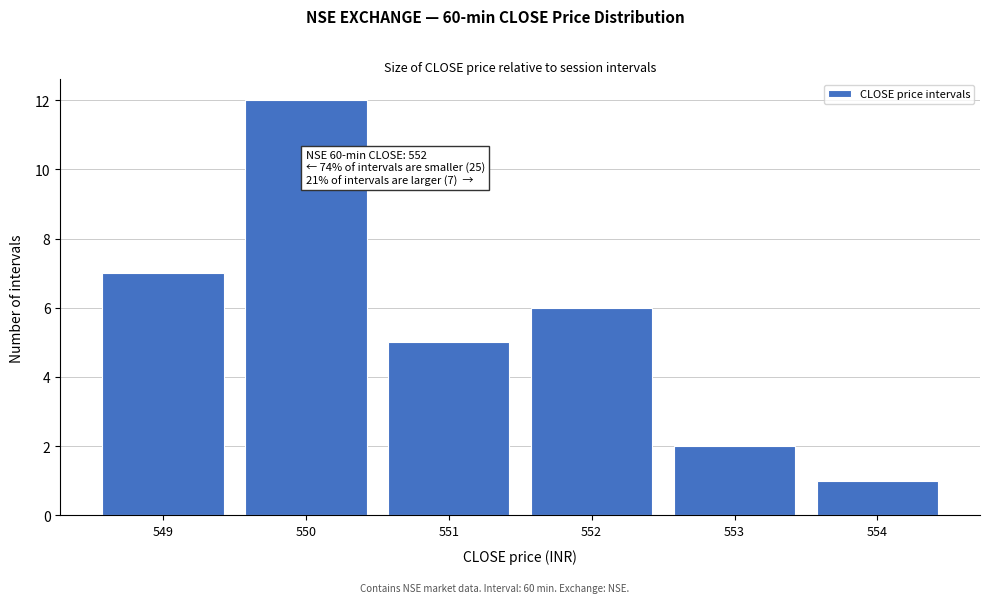

Reading left to right, transcribe all the data shown in this chart.

7	12	5	6	2	1